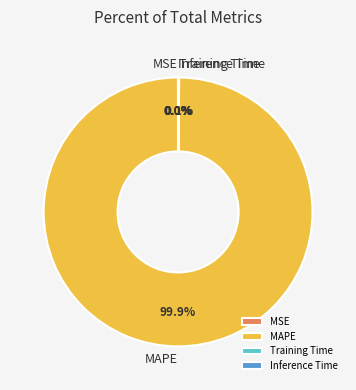

Does MAPE account for over 50% of the chart?

Yes